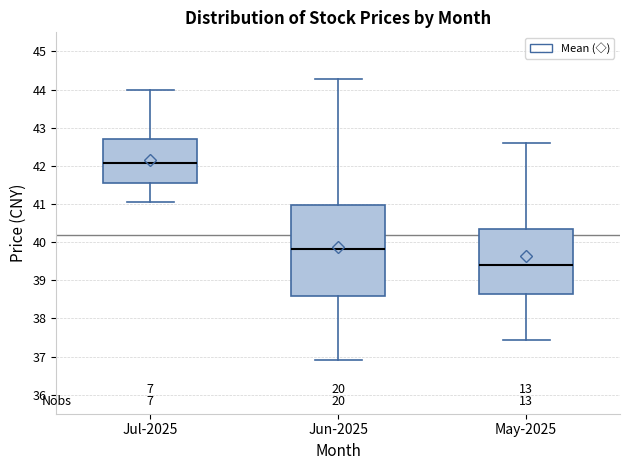

Reading left to right, transcribe this box plot: for each box, give where its median line is, the range the box spans, and where its two whiskers end, as read against the y-axis. The values are not printed on the chart, so give them approximately, as read against the axis.

Jul-2025: median 42.1, box 41.6 to 42.7, whiskers 41.1 to 44.0
Jun-2025: median 39.8, box 38.6 to 41.0, whiskers 36.9 to 44.3
May-2025: median 39.4, box 38.6 to 40.4, whiskers 37.4 to 42.6